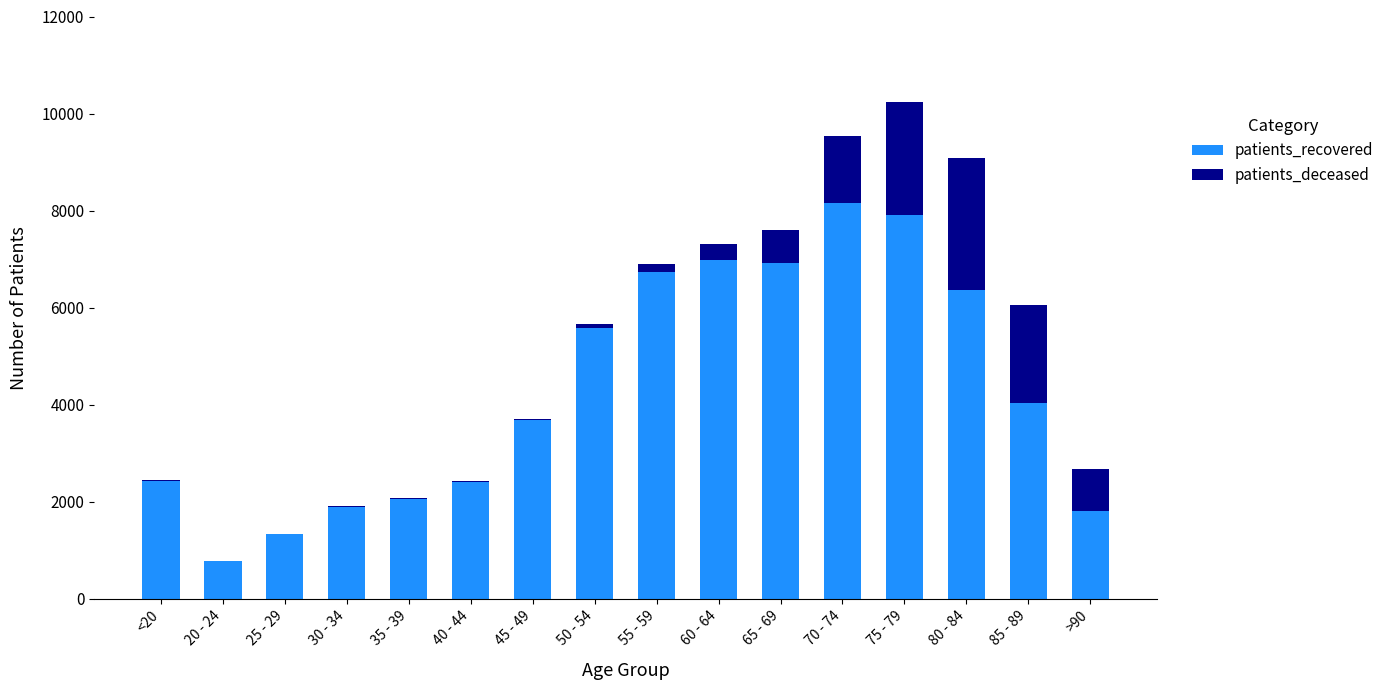

At which label is patients_recovered closest to 4474?

85 - 89